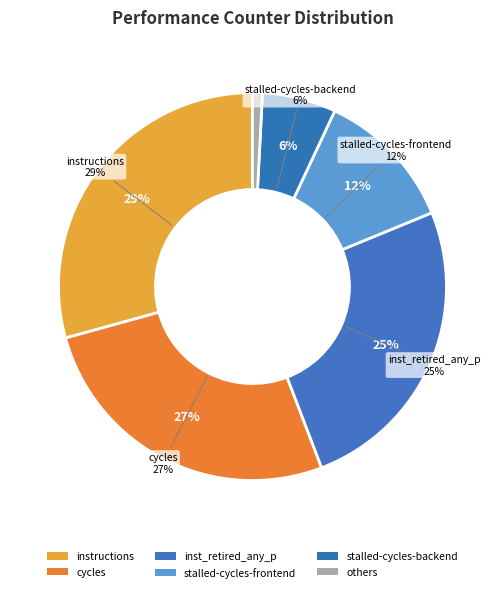

To the nearest percent, what percentage of the pie is inst_retired_any_p?

25%